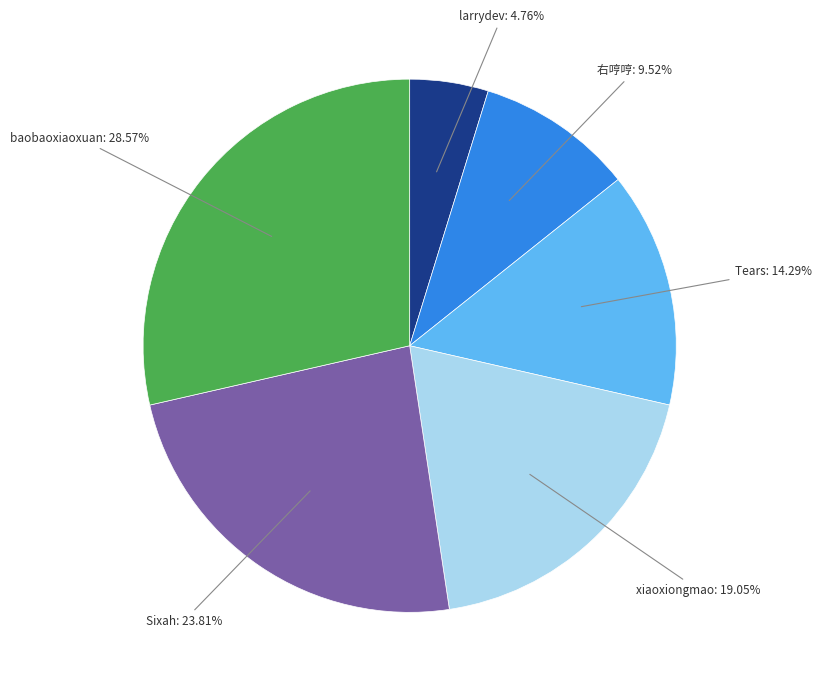

Is it true that baobaoxiaoxuan is 37% of the pie?

False